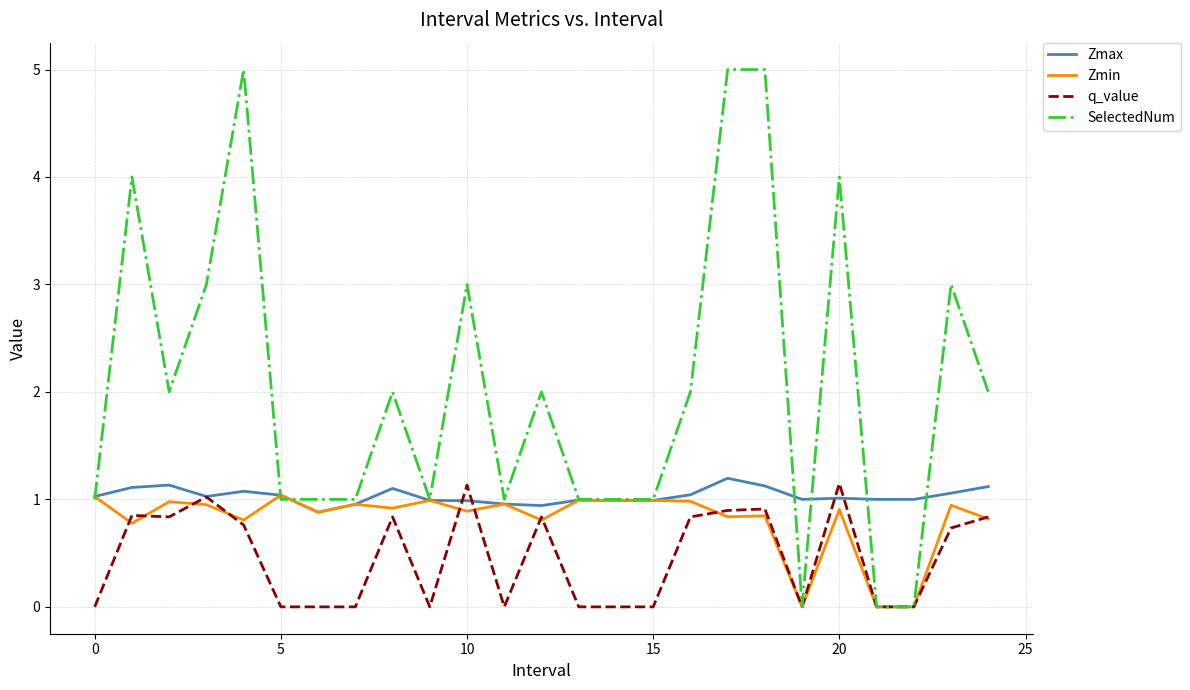

Which series ends up on top after the final intersection of Zmax and SelectedNum?

SelectedNum